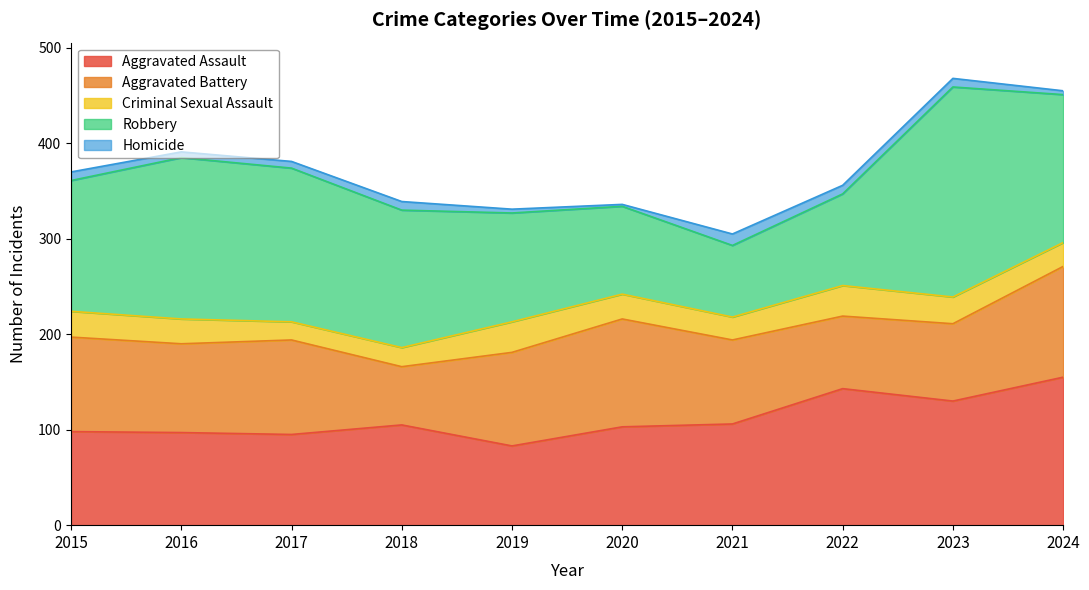

True or false: Aggravated Battery has a value of 140 at 2021.

False